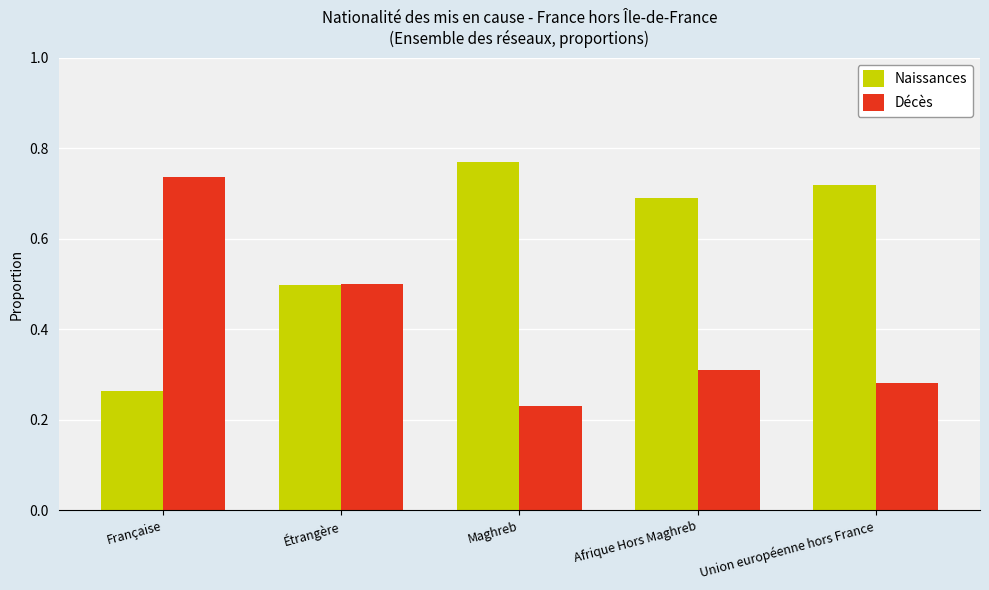

What is the difference between the highest and lowest values at Maghreb?

0.5